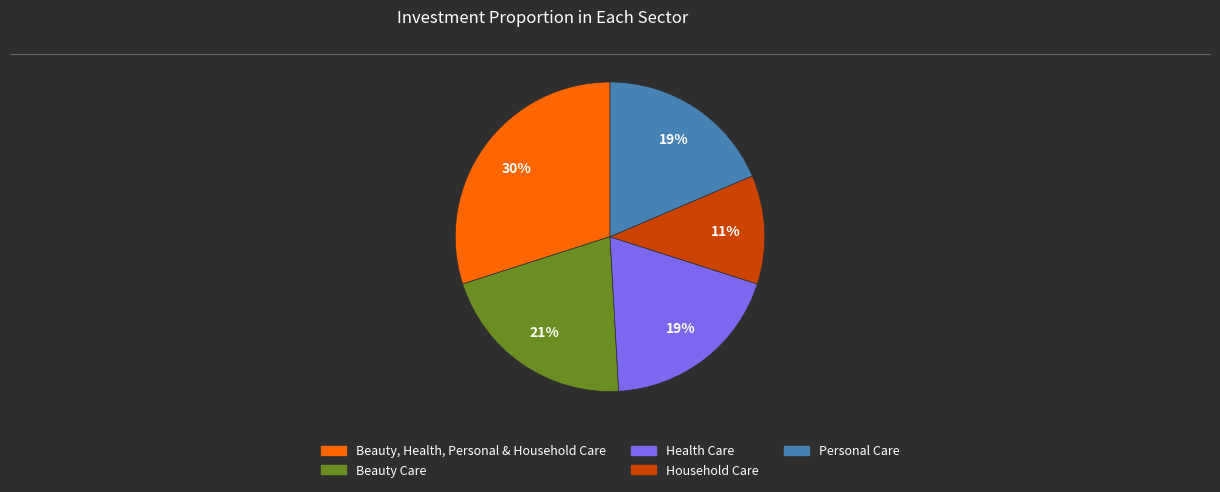

To the nearest percent, what is the difference between the largest and smallest slice percentages?

19%